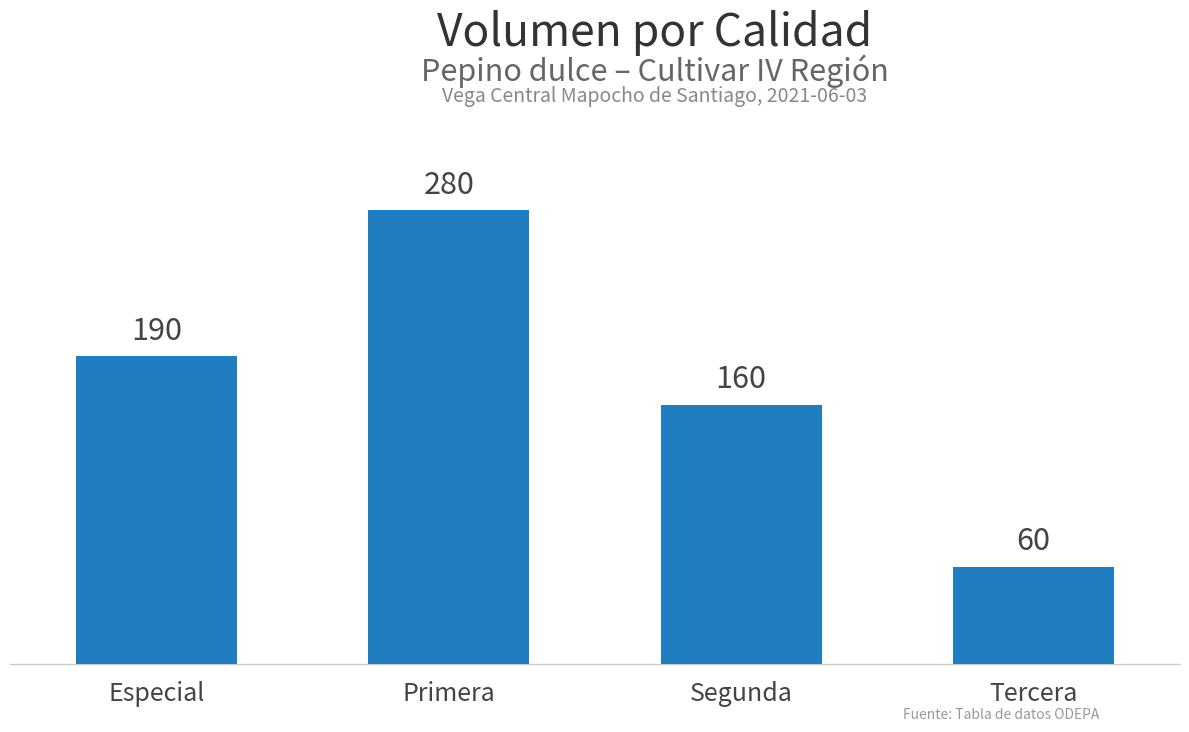

What position from the right is Primera?

3